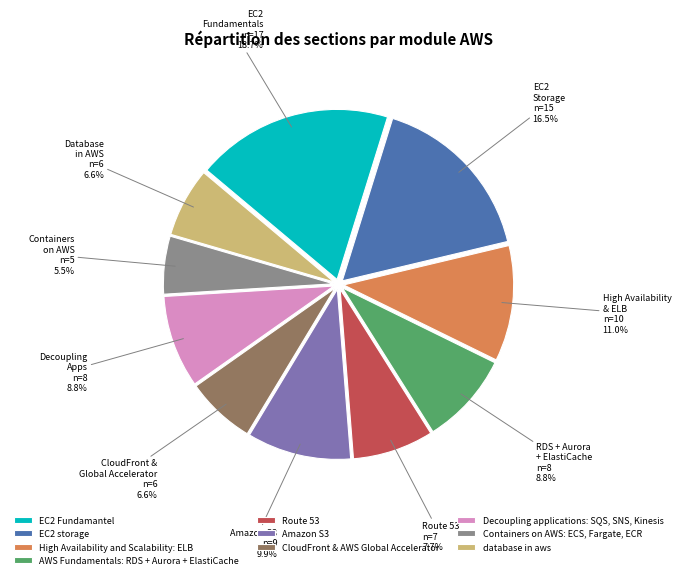

Does CloudFront & AWS Global Accelerator represent more than half of the total?

No